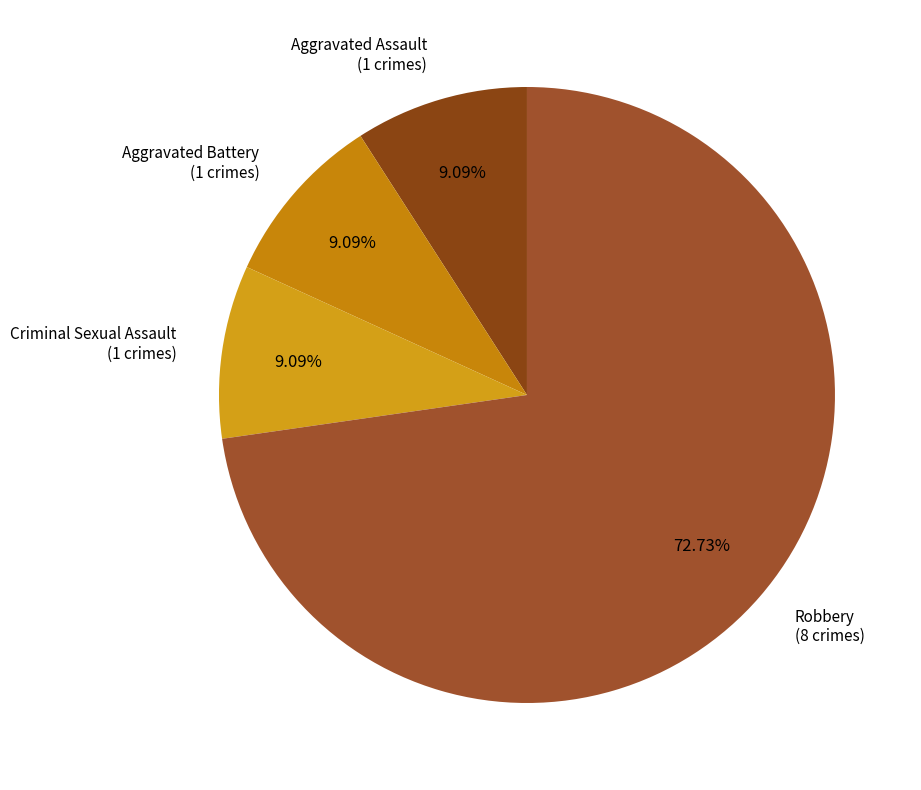

Which slice represents more than half of the pie?

Robbery